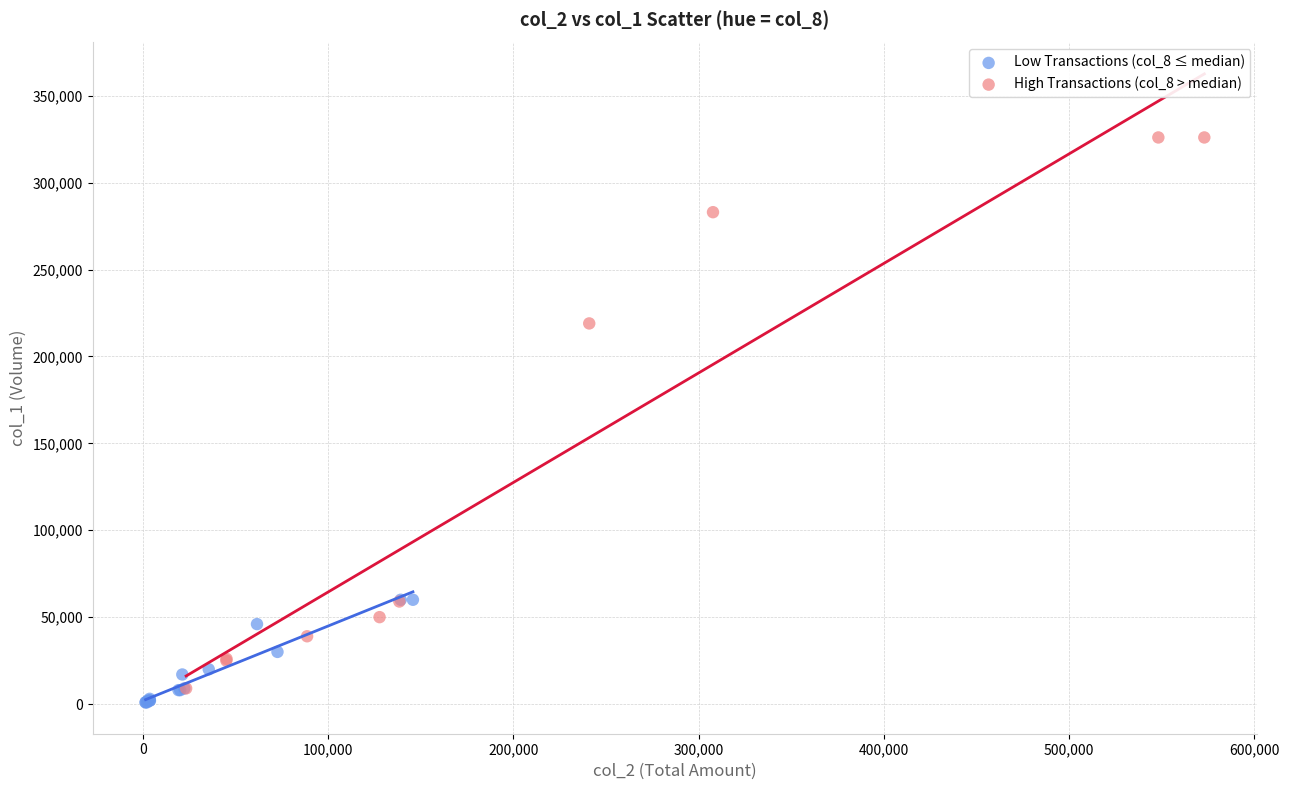

Which series contains the highest Y value?

High Transactions (col_8 > median)